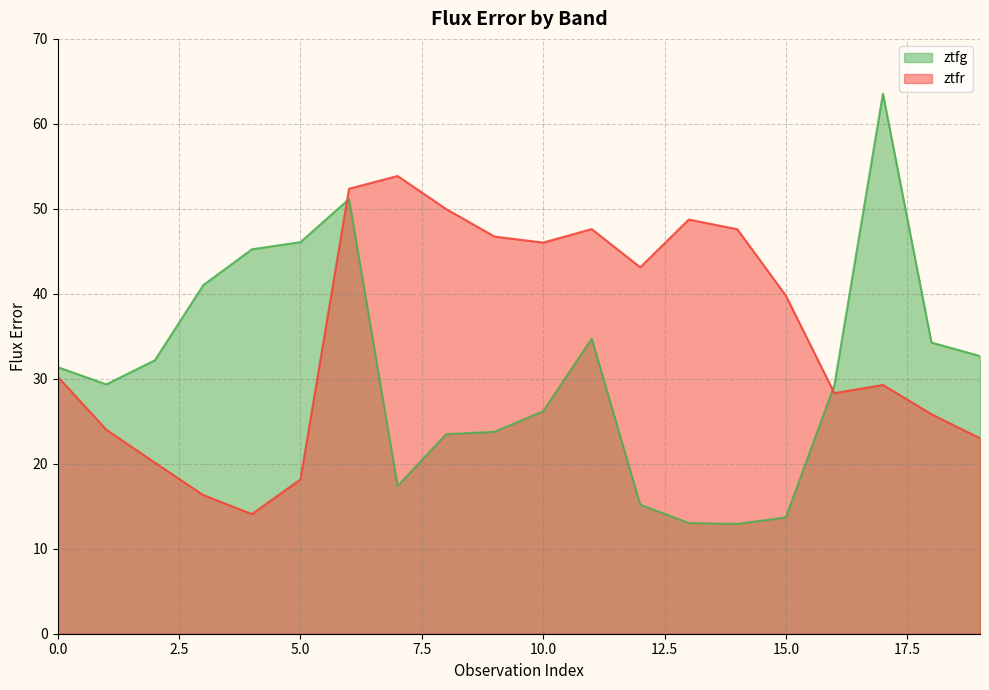

Rank the series by their maximum value, from highest to lowest.

ztfg, ztfr